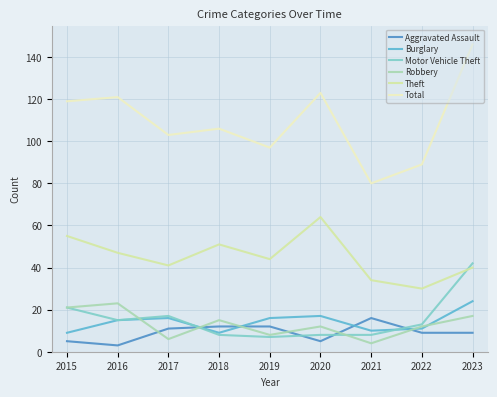

Between 2020 and 2023, which series saw the biggest shift?

Motor Vehicle Theft